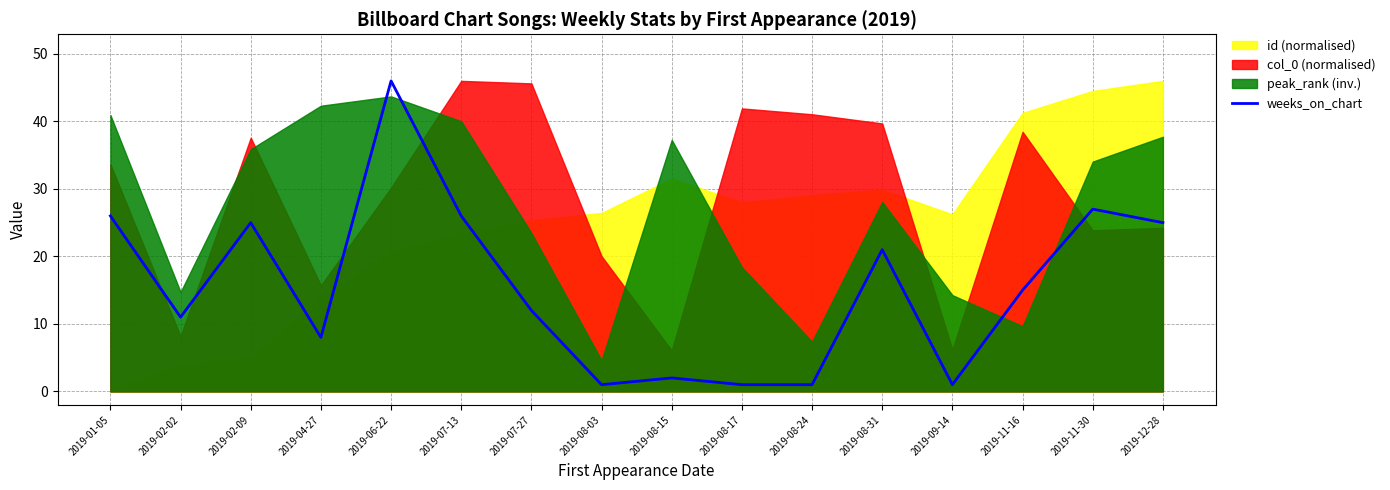

Reading right to left, list all the values displayed in this chart.

25	27	15	1	21	1	1	2	1	12	26	46	8	25	11	26